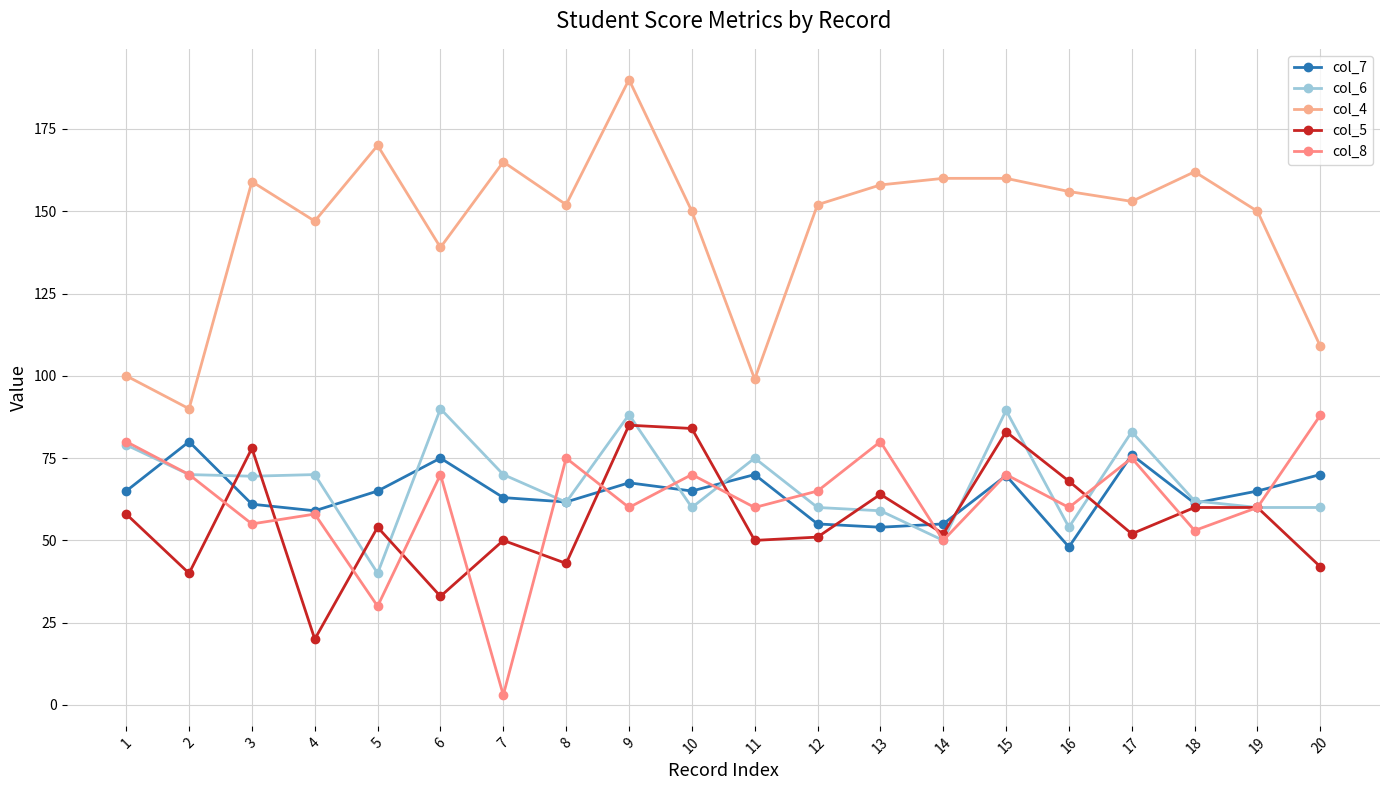

Reading left to right, what are all the values shown in this chart?

col_7: 1=65.0	2=80.0	3=61.0	4=59.0	5=65.0	6=75.0	7=63.0	8=61.7	9=67.5	10=65.0	11=70.0	12=55.0	13=54.0	14=55.0	15=69.7	16=48.0	17=76.0	18=61.3	19=65.0	20=70.0
col_6: 1=79.0	2=70.0	3=69.5	4=70.0	5=40.0	6=90.0	7=70.0	8=61.6	9=88.2	10=60.0	11=75.0	12=60.0	13=59.0	14=50.0	15=89.5	16=54.0	17=83.0	18=62.0	19=60.0	20=60.0
col_4: 1=100.0	2=90.0	3=159.0	4=147.0	5=170.0	6=139.0	7=165.0	8=152.0	9=190.0	10=150.0	11=99.0	12=152.0	13=158.0	14=160.0	15=160.0	16=156.0	17=153.0	18=162.0	19=150.0	20=109.0
col_5: 1=58.0	2=40.0	3=78.0	4=20.0	5=54.0	6=33.0	7=50.0	8=43.0	9=85.0	10=84.0	11=50.0	12=51.0	13=64.0	14=52.0	15=83.0	16=68.0	17=52.0	18=60.0	19=60.0	20=42.0
col_8: 1=80.0	2=70.0	3=55.0	4=58.0	5=30.0	6=70.0	7=3.0	8=75.0	9=60.0	10=70.0	11=60.0	12=65.0	13=80.0	14=50.0	15=70.0	16=60.0	17=75.0	18=53.0	19=60.0	20=88.0